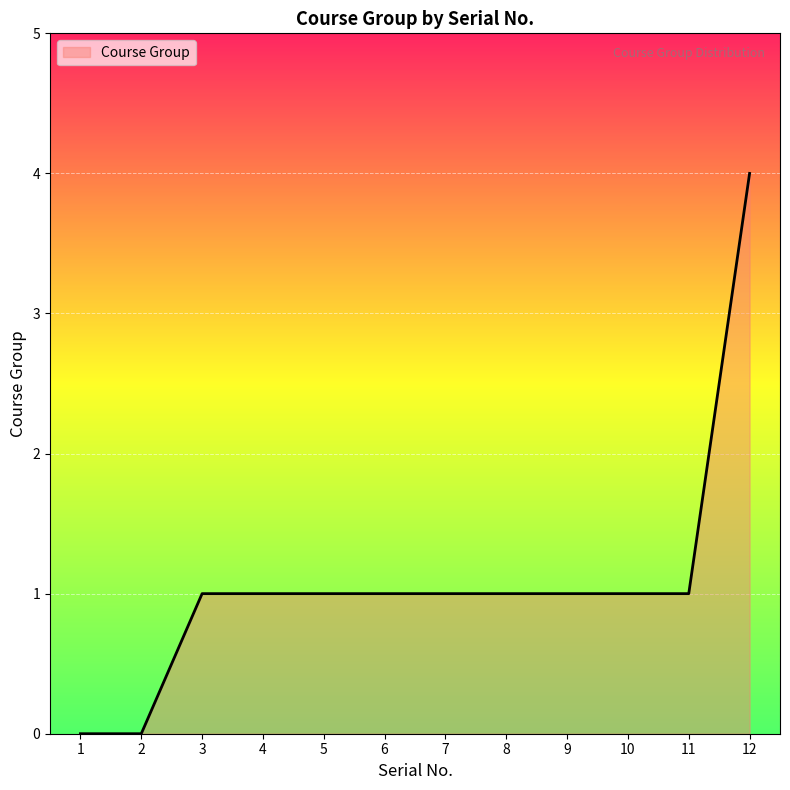

The chart shows a value of 1 at 5. True or false?

True